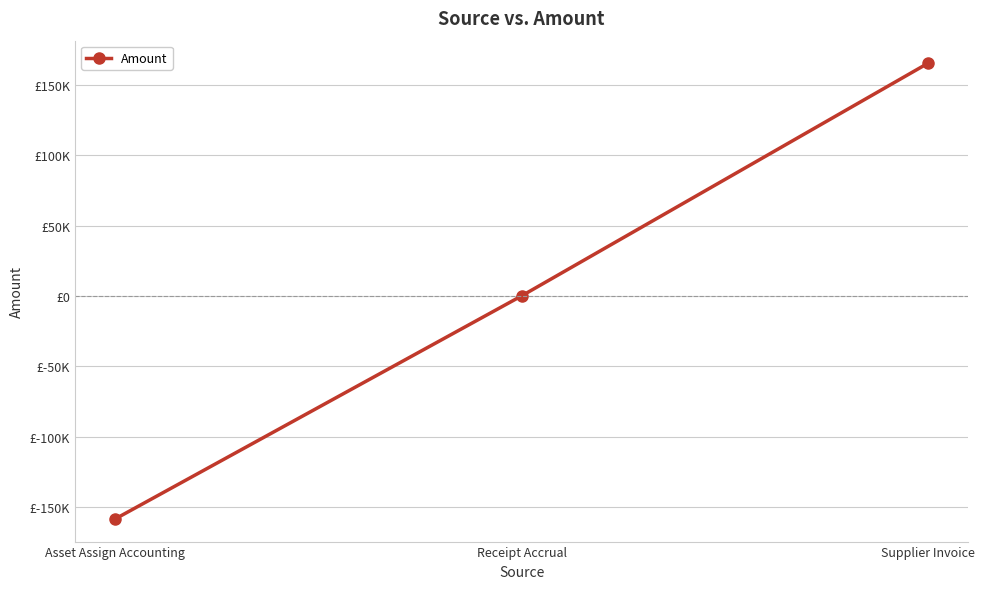

Is this an area chart (filled region under the line)?

No